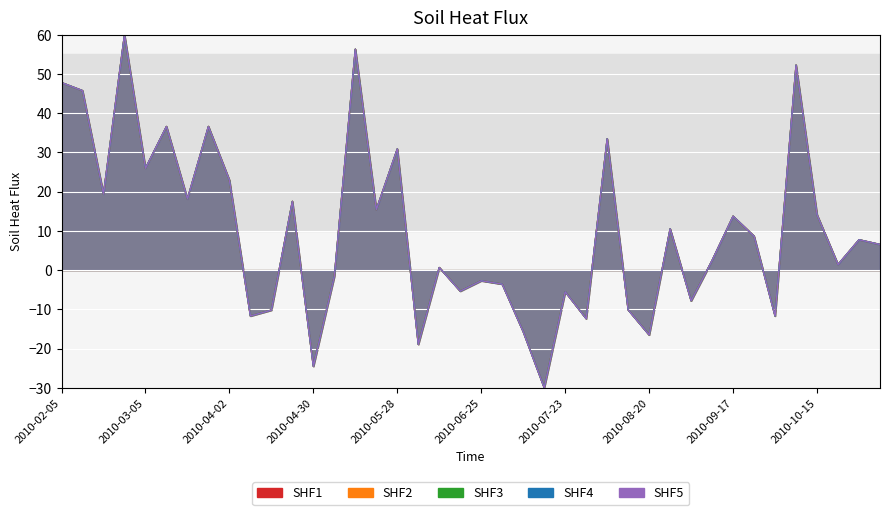

Which has a higher value, 2010-08-20 or 2010-10-22?

2010-10-22